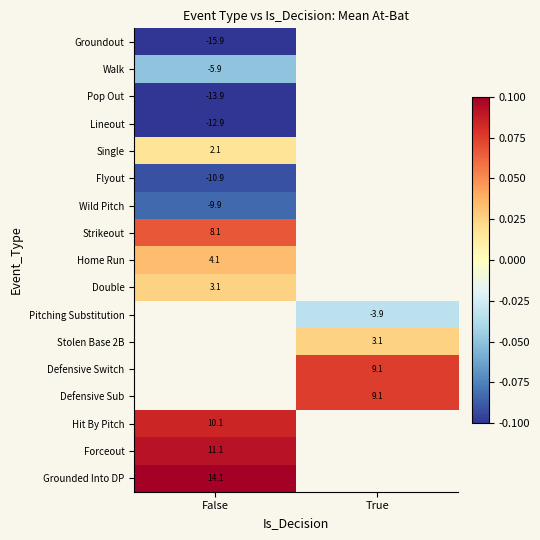

Which has a higher value, True or False?

False